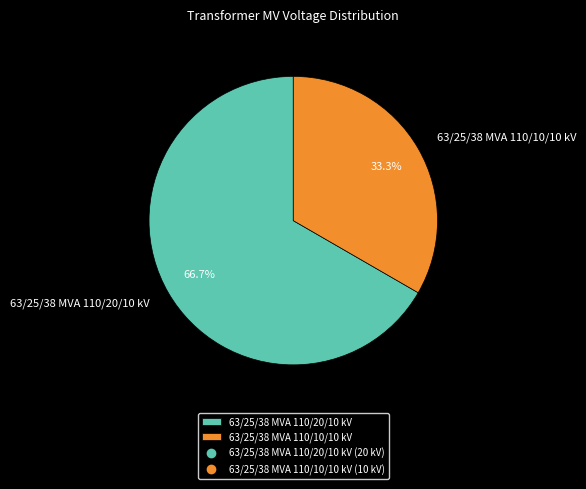

True or false: 63/25/38 MVA 110/10/10 kV accounts for 40% of the total.

False